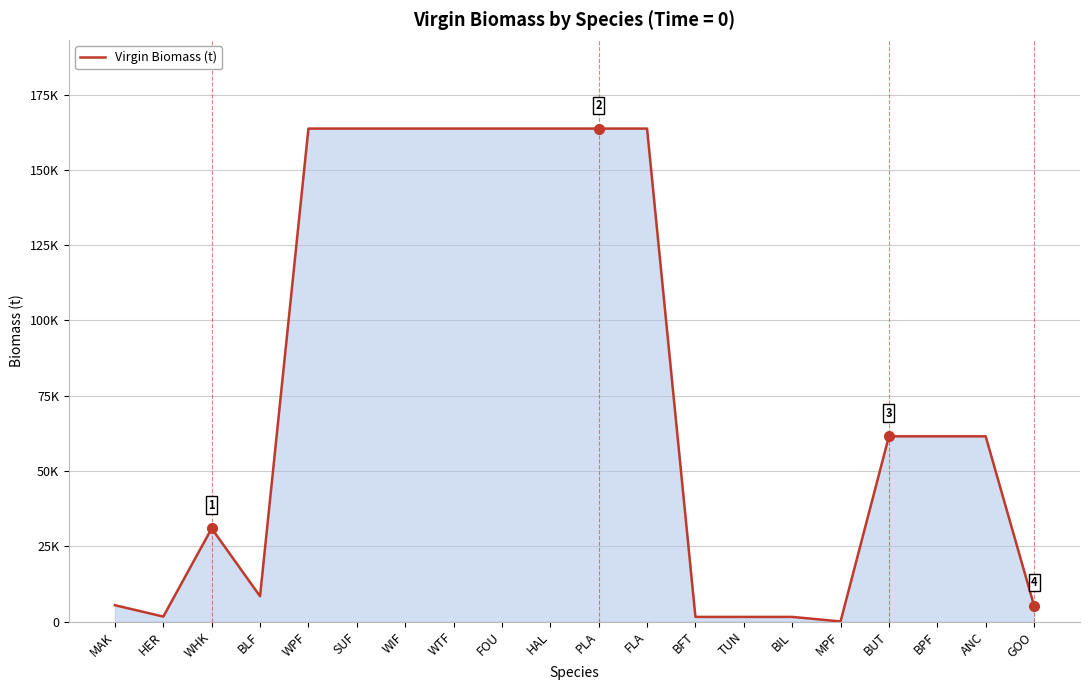

Does the chart have visible grid lines?

Yes